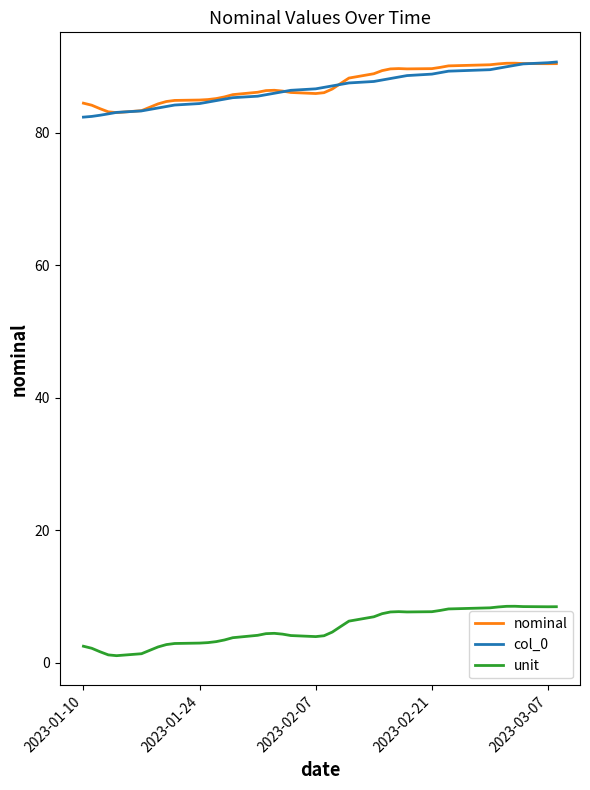

True or false: nominal and unit cross at least once.

False